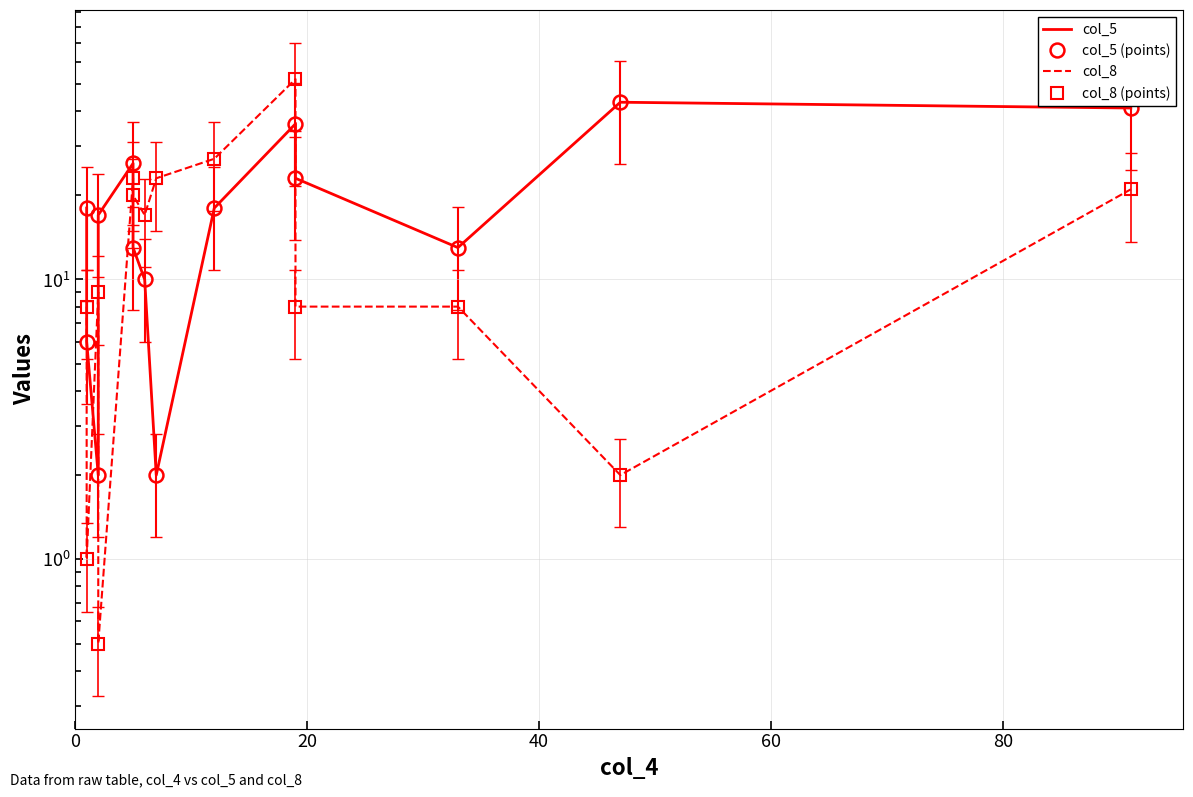

What is the minimum value shown in the chart?

0.5